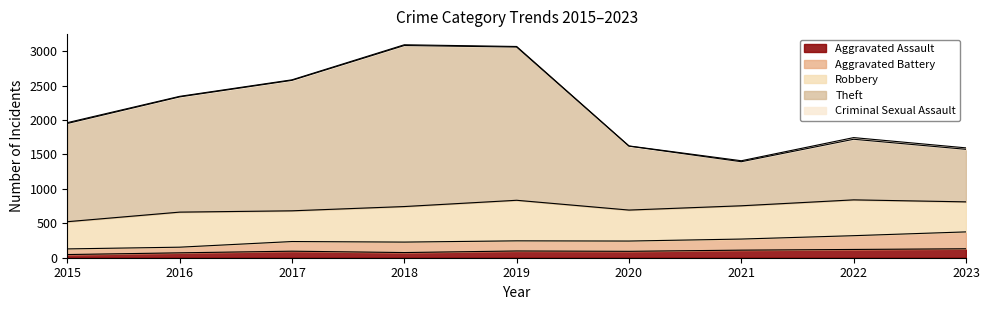

True or false: Aggravated Assault and Aggravated Battery cross at least once.

False